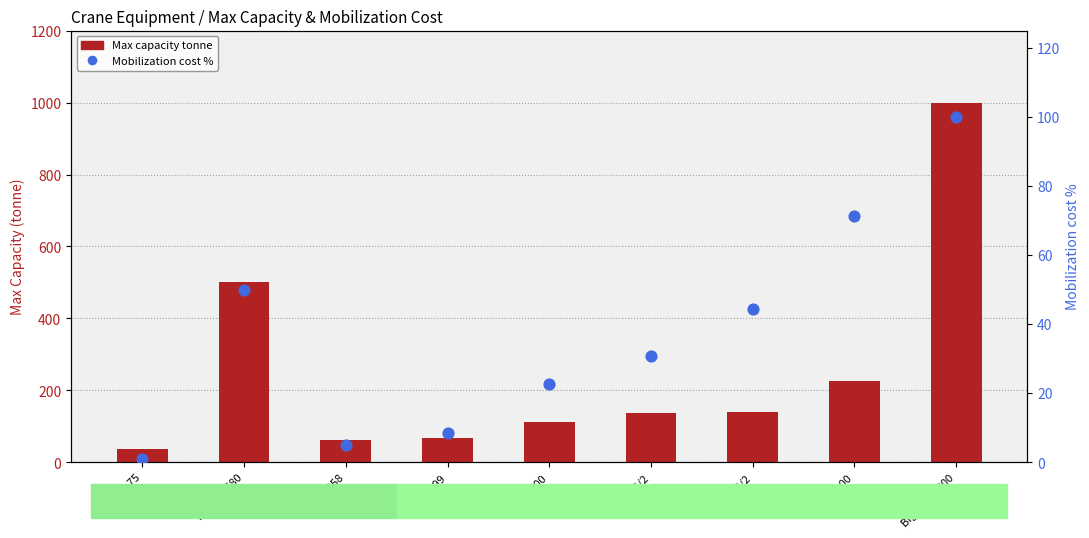

What is the total value across all series at LR1750/2?

185.4